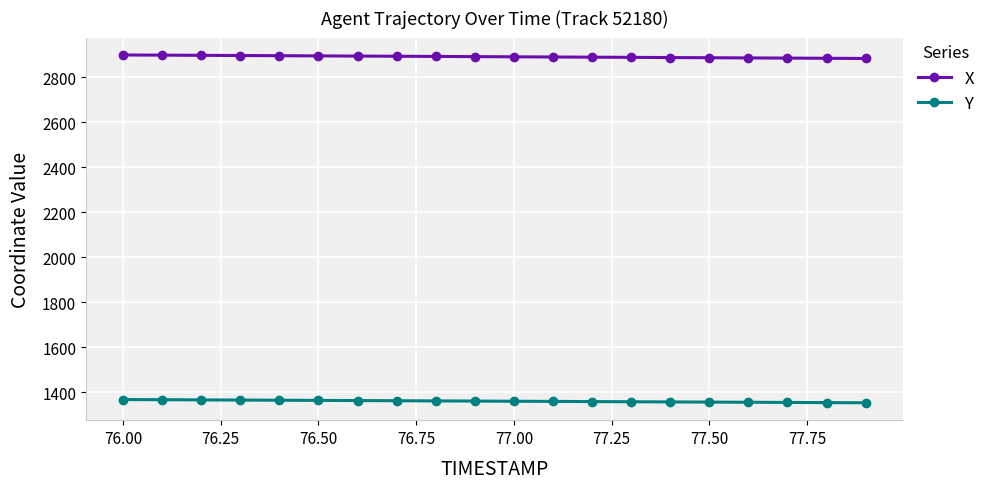

Rank the series by their average value, from highest to lowest.

X, Y